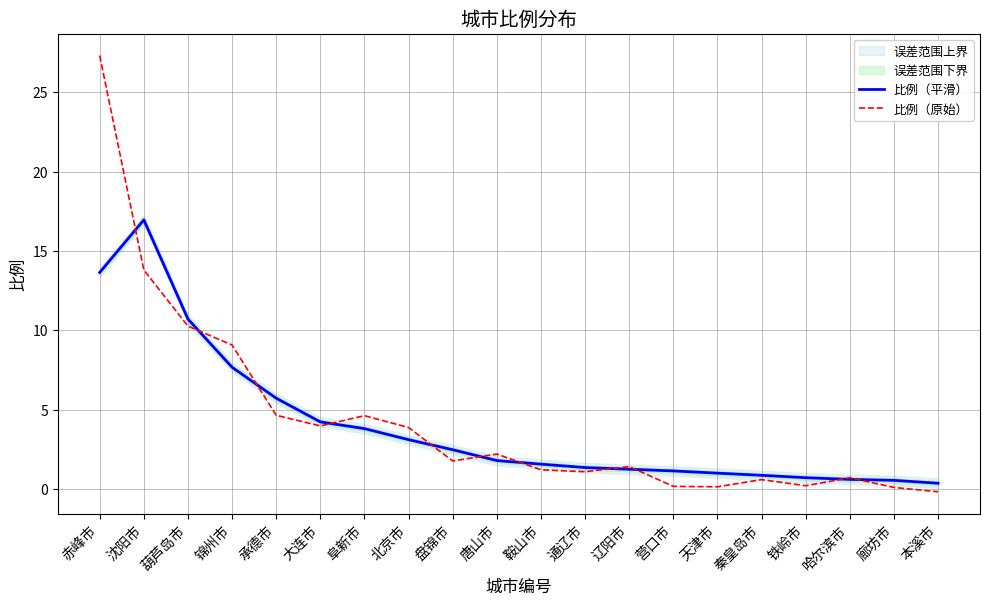

At which label does 比例（平滑） first exceed 1?

赤峰市